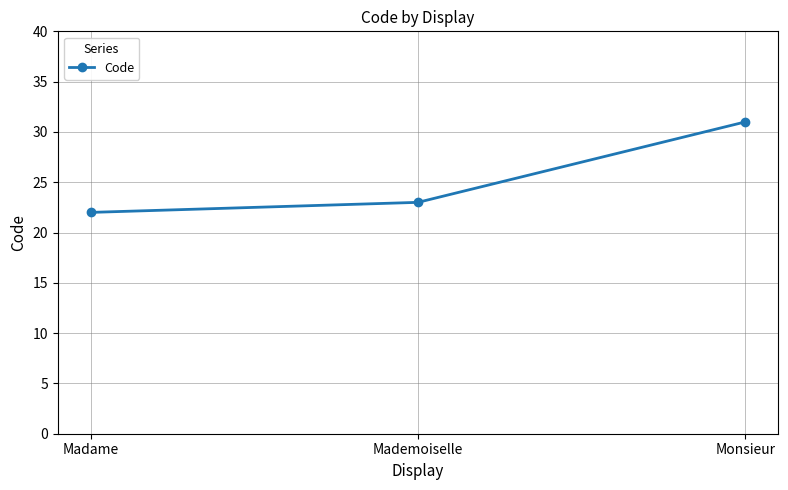

What is the difference between the values at Madame and Monsieur?

9